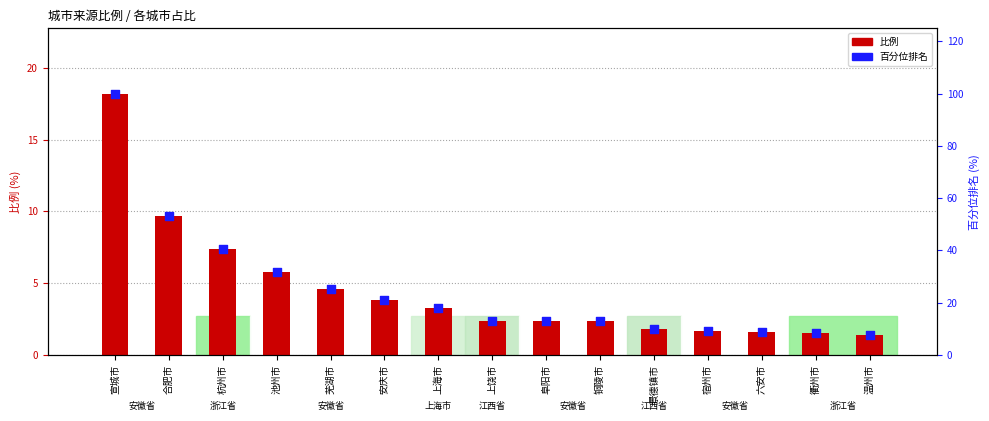

At how many categories does at least one series exceed 12?

10